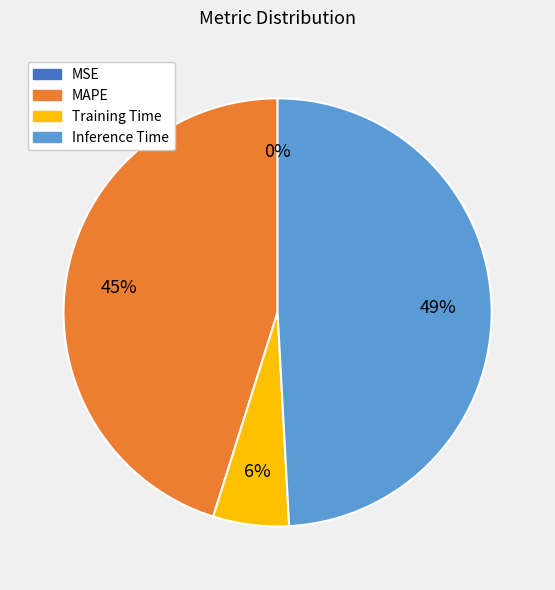

Is there any slice that represents more than half of the pie?

No